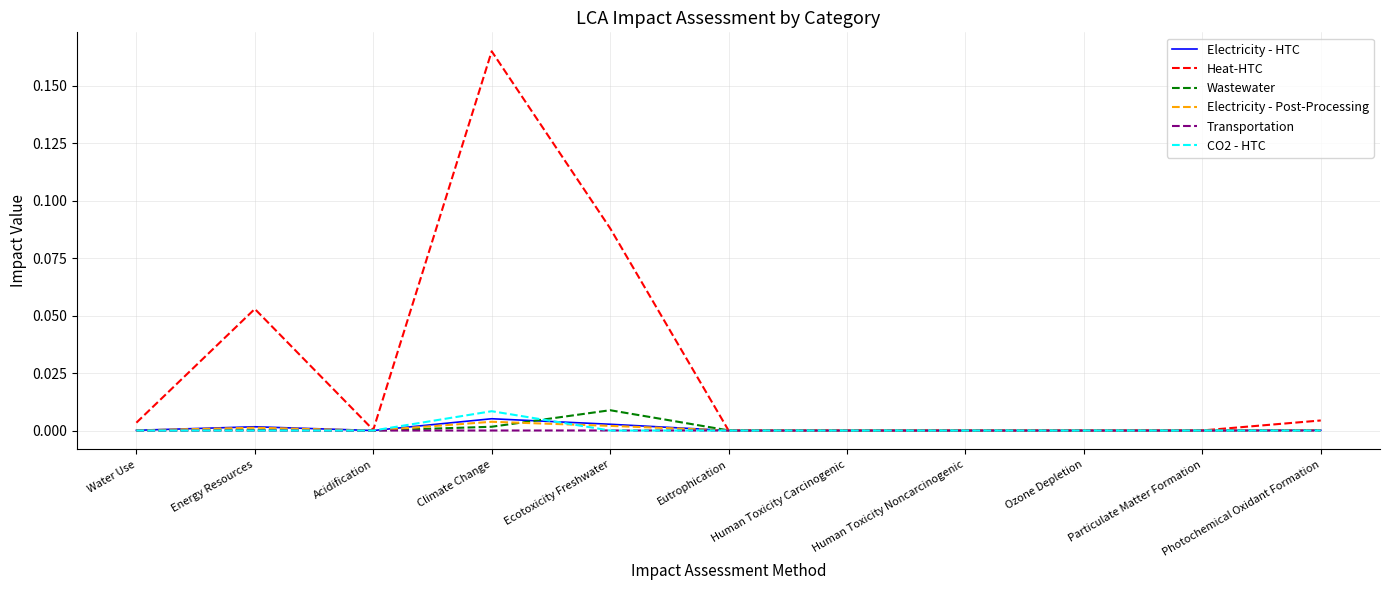

Which category has the highest value in the Heat-HTC series?

Climate Change